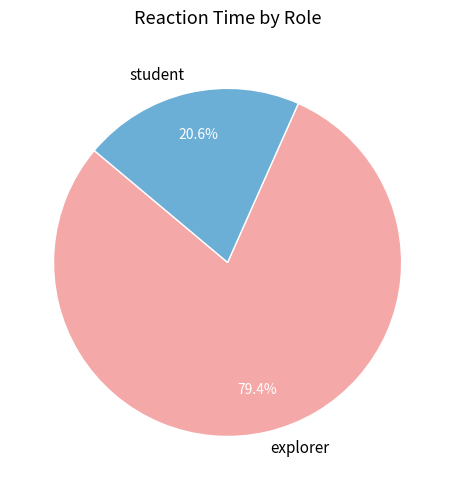

Approximately how many times larger is the value at explorer compared to student?

3.9